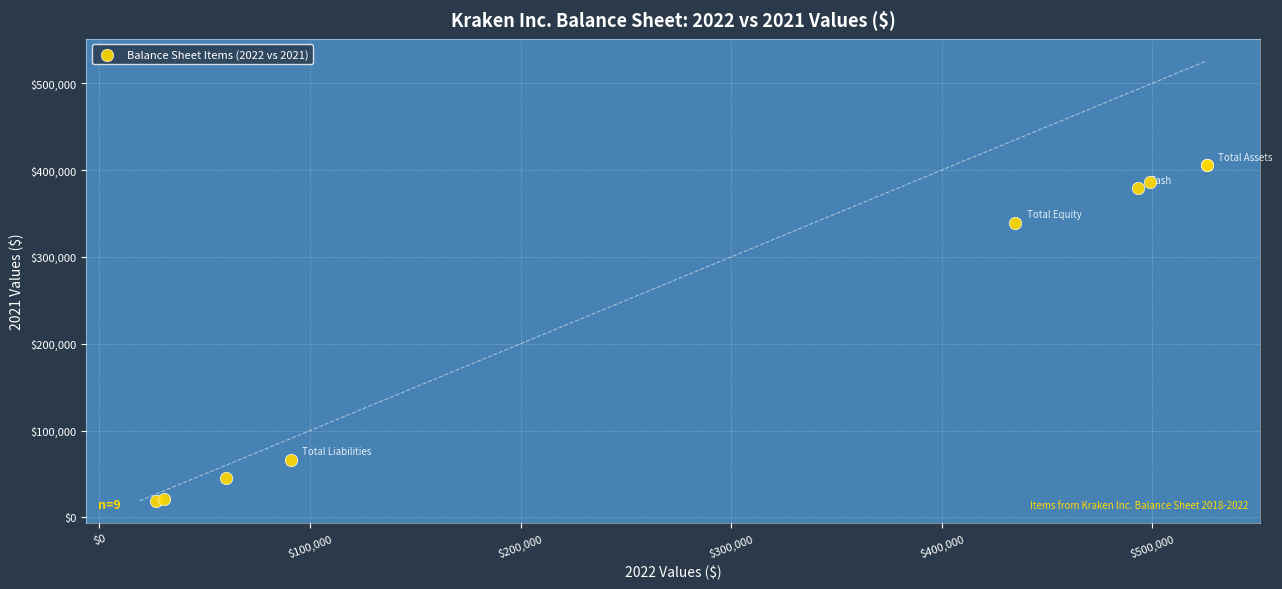

What Y value in the scatter plot is closest to 212247?

339354.5